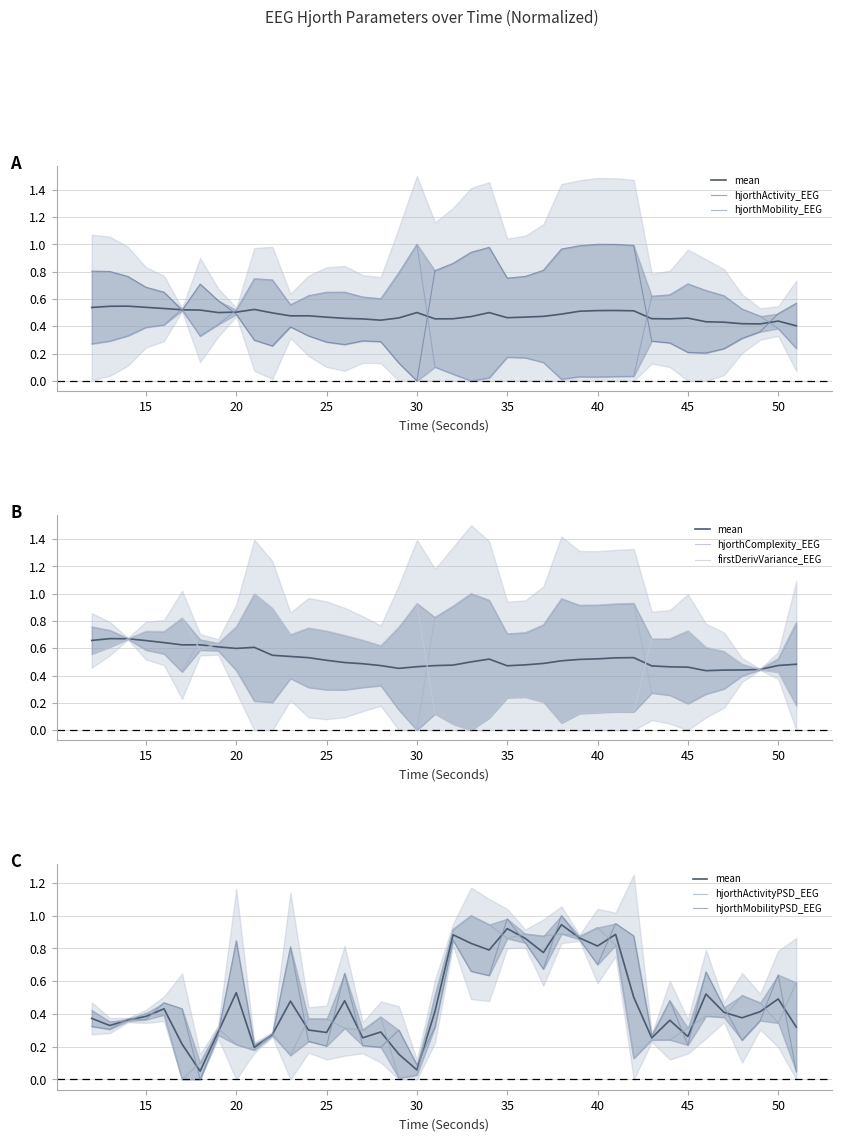

In firstDerivVariance_EEG, how many points are lower than both neighbors (excluding endpoints)?

7